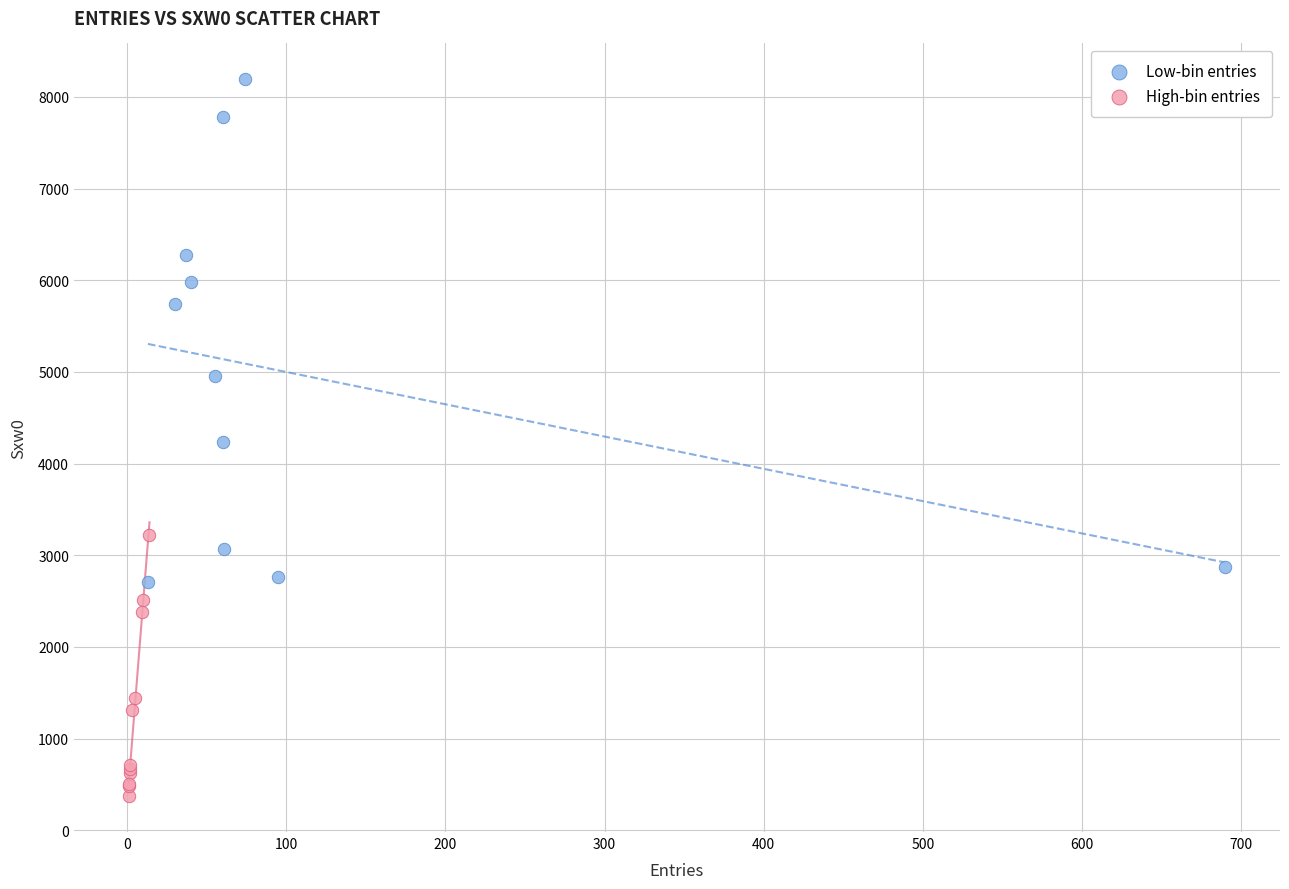

Which series reaches the maximum Y coordinate?

Low-bin entries